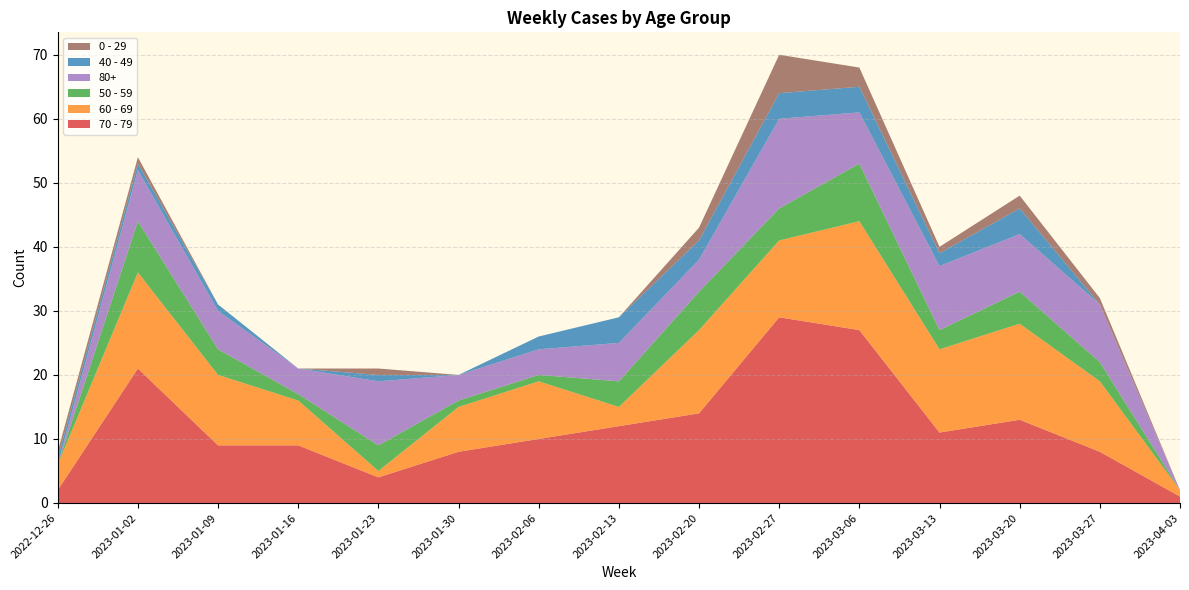

Reading left to right, what are all the values shown in this chart?

70 - 79: 2	21	9	9	4	8	10	12	14	29	27	11	13	8	1
60 - 69: 4	15	11	7	1	7	9	3	13	12	17	13	15	11	1
50 - 59: 0	8	4	1	4	1	1	4	6	5	9	3	5	3	0
80+: 0	8	6	4	10	4	4	6	5	14	8	10	9	9	0
40 - 49: 1	1	1	0	1	0	2	4	3	4	4	2	4	0	0
0 - 29: 1	1	0	0	1	0	0	0	2	6	3	1	2	1	0